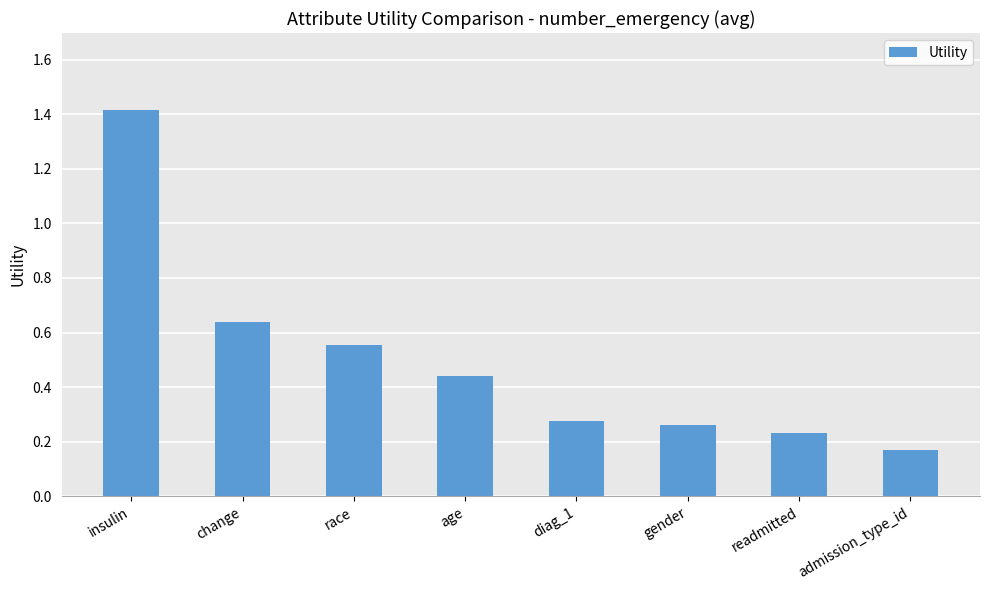

At which label is the value closest to 0?

admission_type_id